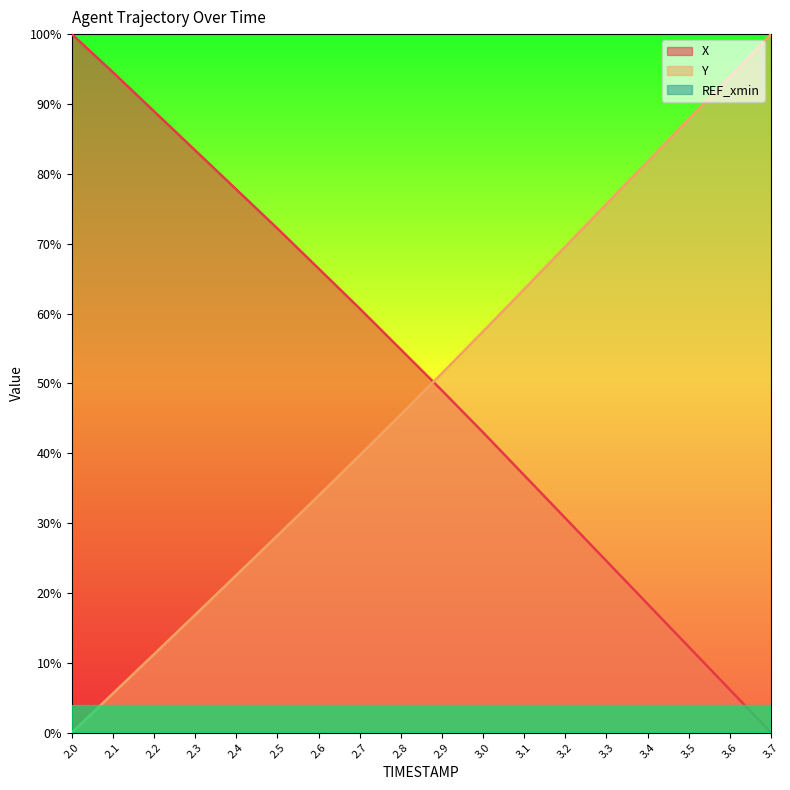

What is the total value across all series at 3.6?

100.0